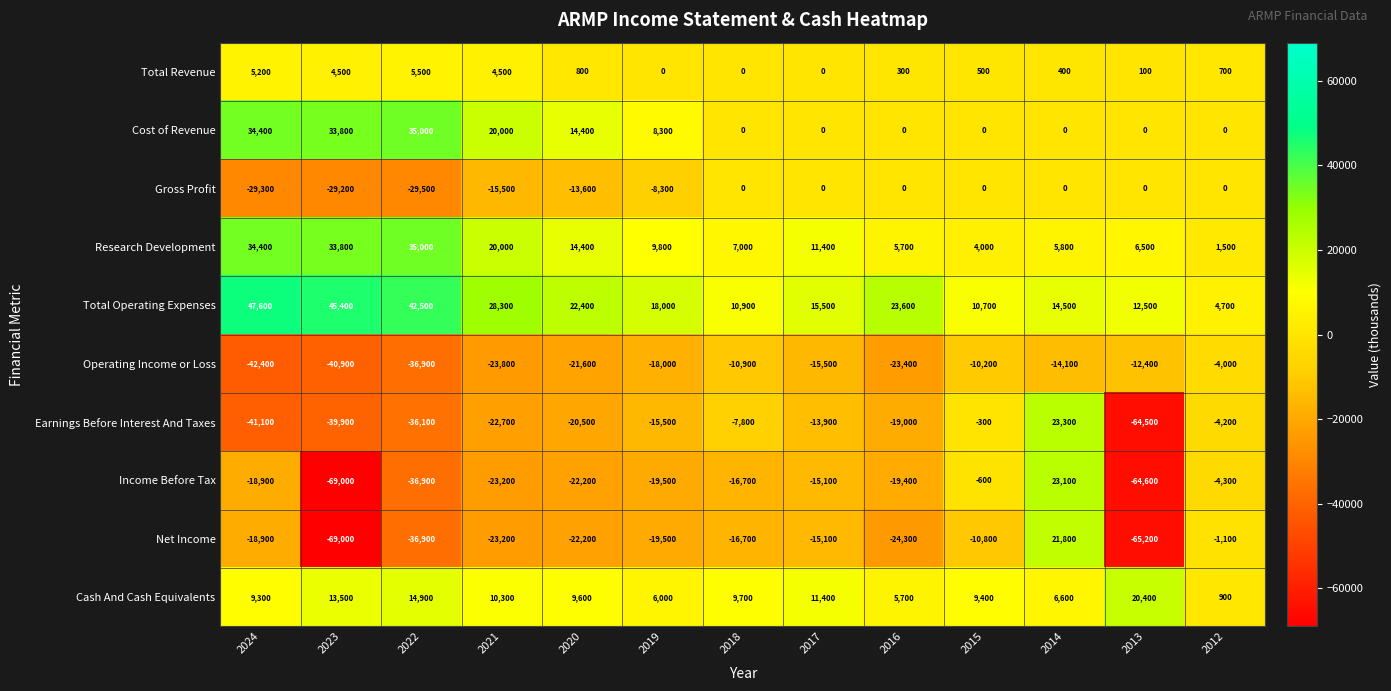

The Total Operating Expenses series shows 4700 at 2012. True or false?

True